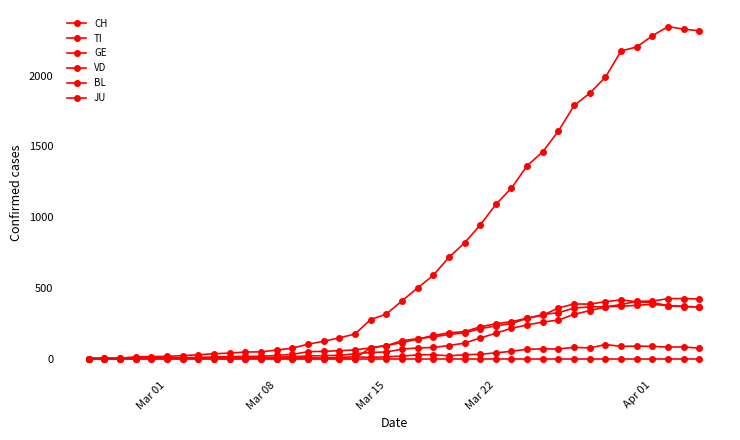

Count the number of data series in this chart.

6